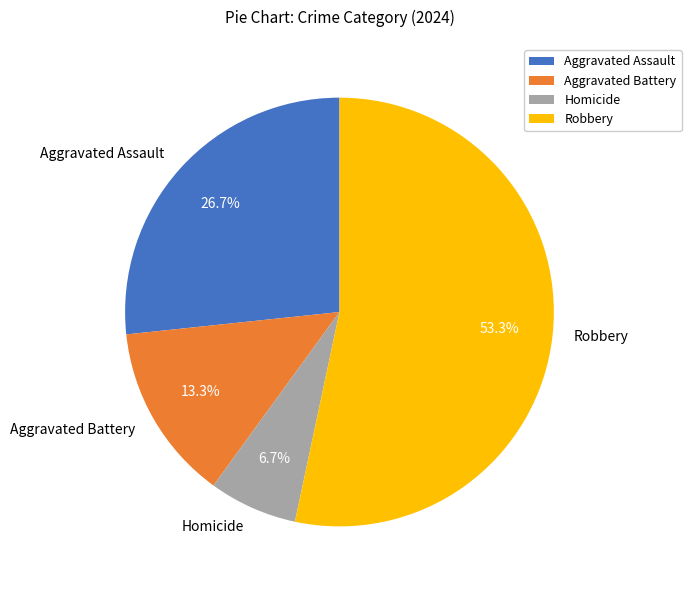

How much of the chart is everything except Aggravated Battery?

86.7%